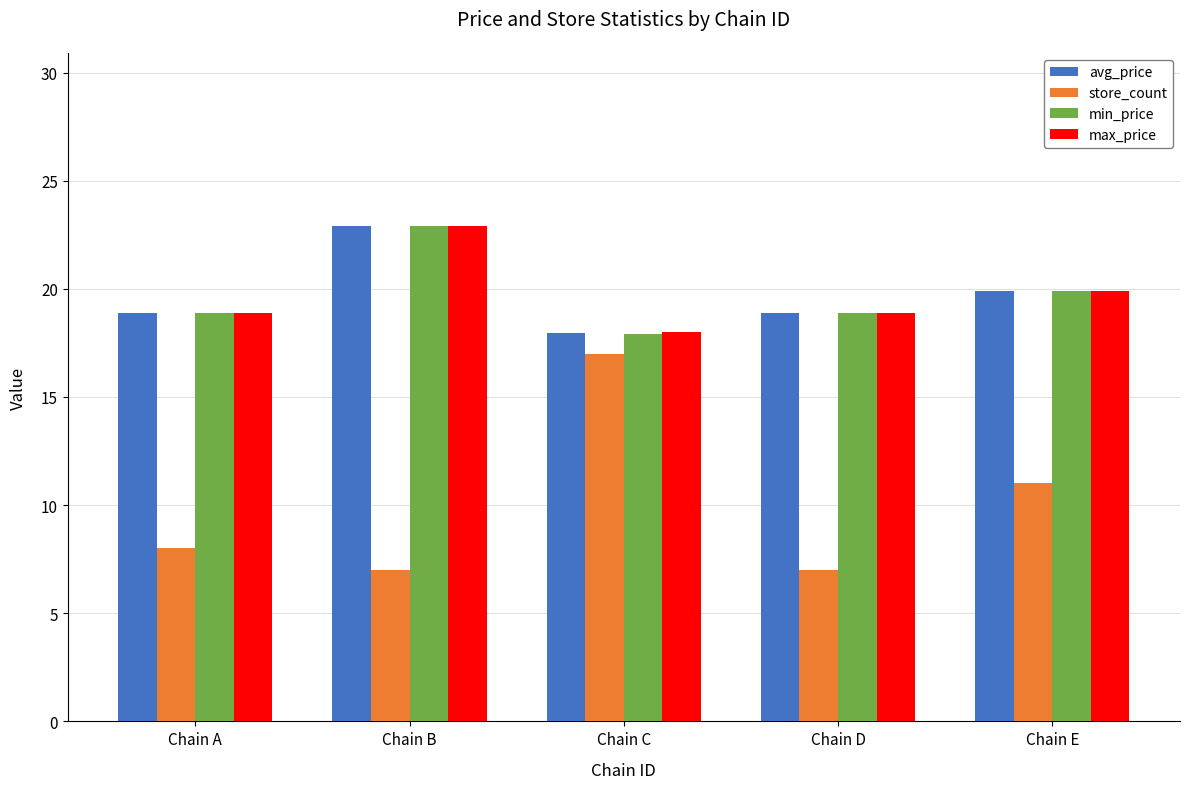

How many values in the avg_price series exceed 18?

4